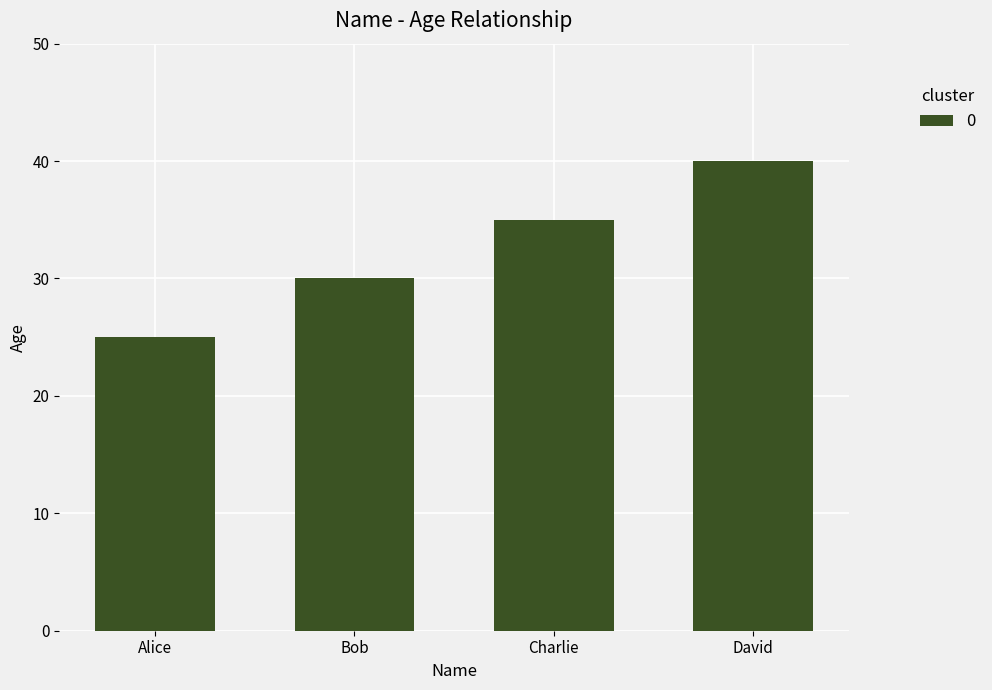

What is the difference between the maximum and second lowest values?

10